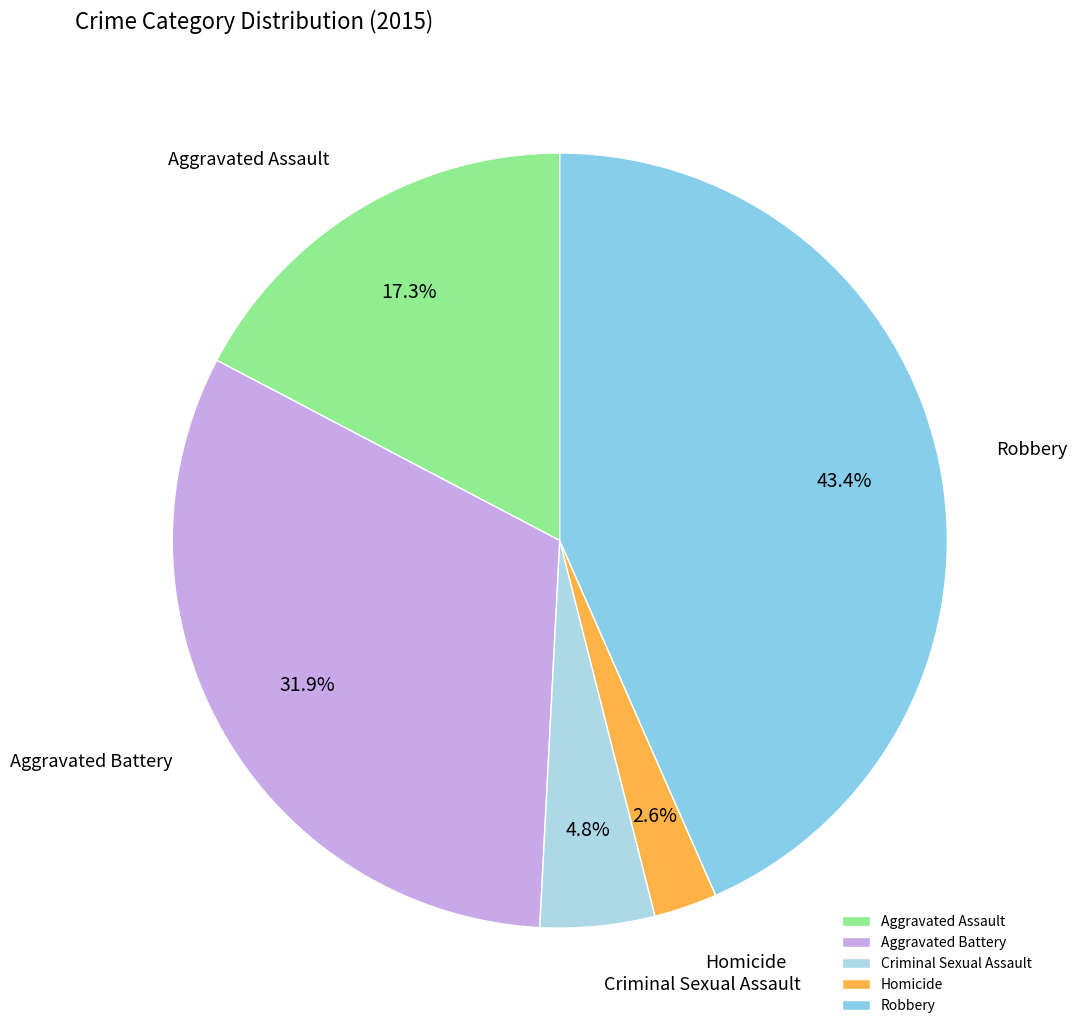

What is the ratio of the value at Aggravated Assault to the value at Robbery?

0.4